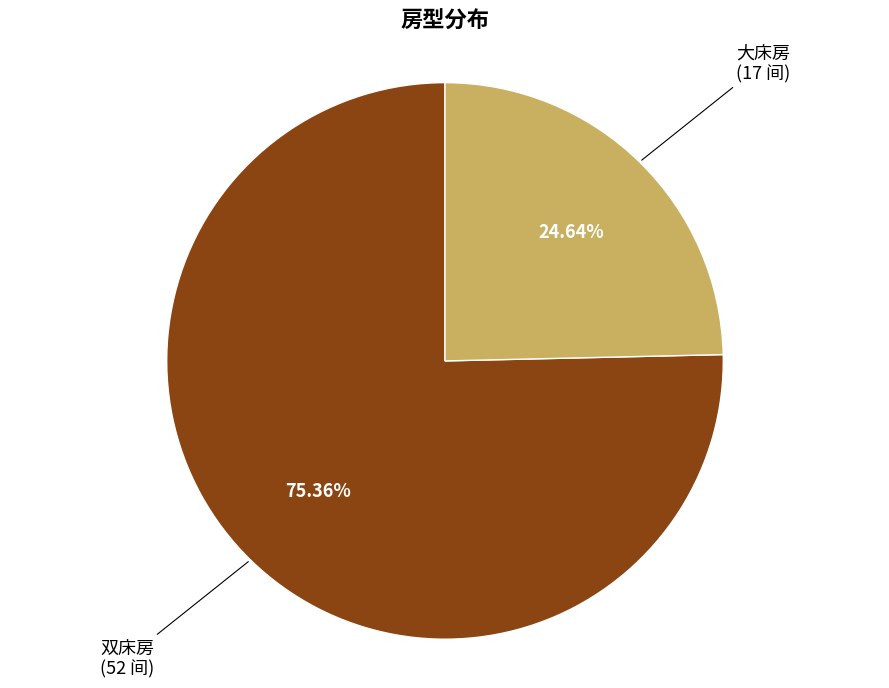

Count the number of slices in the pie.

2